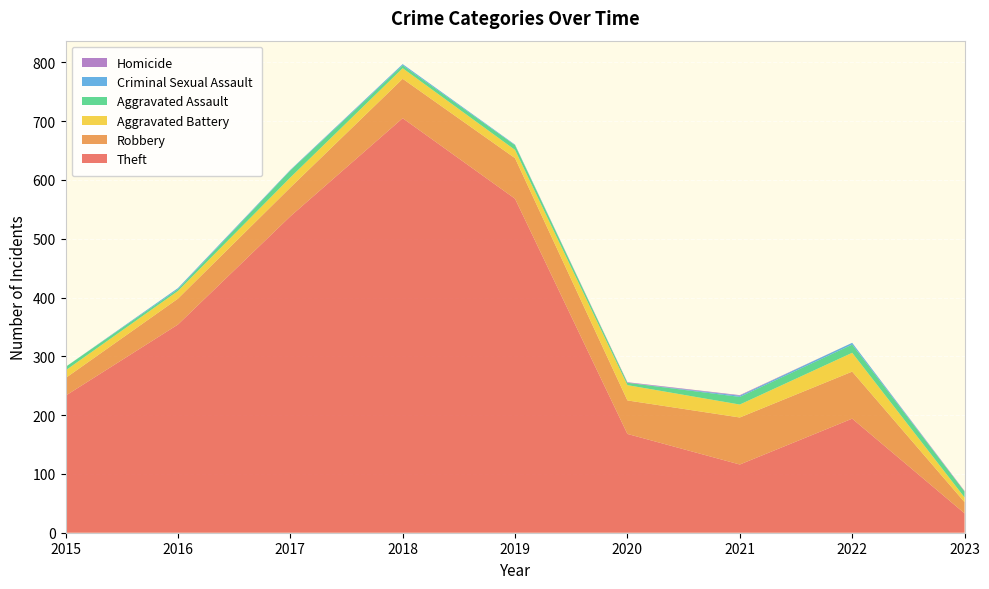

Reading left to right, what are all the values shown in this chart?

Theft: 2015=233	2016=354	2017=538	2018=705	2019=568	2020=168	2021=116	2022=194	2023=33
Robbery: 2015=30	2016=44	2017=49	2018=67	2019=69	2020=57	2021=80	2022=80	2023=19
Aggravated Battery: 2015=13	2016=13	2017=17	2018=18	2019=14	2020=26	2021=22	2022=32	2023=8
Aggravated Assault: 2015=6	2016=3	2017=12	2018=5	2019=8	2020=4	2021=13	2022=14	2023=10
Criminal Sexual Assault: 2015=0	2016=2	2017=1	2018=2	2019=1	2020=0	2021=2	2022=3	2023=0
Homicide: 2015=0	2016=0	2017=0	2018=0	2019=0	2020=1	2021=1	2022=0	2023=1